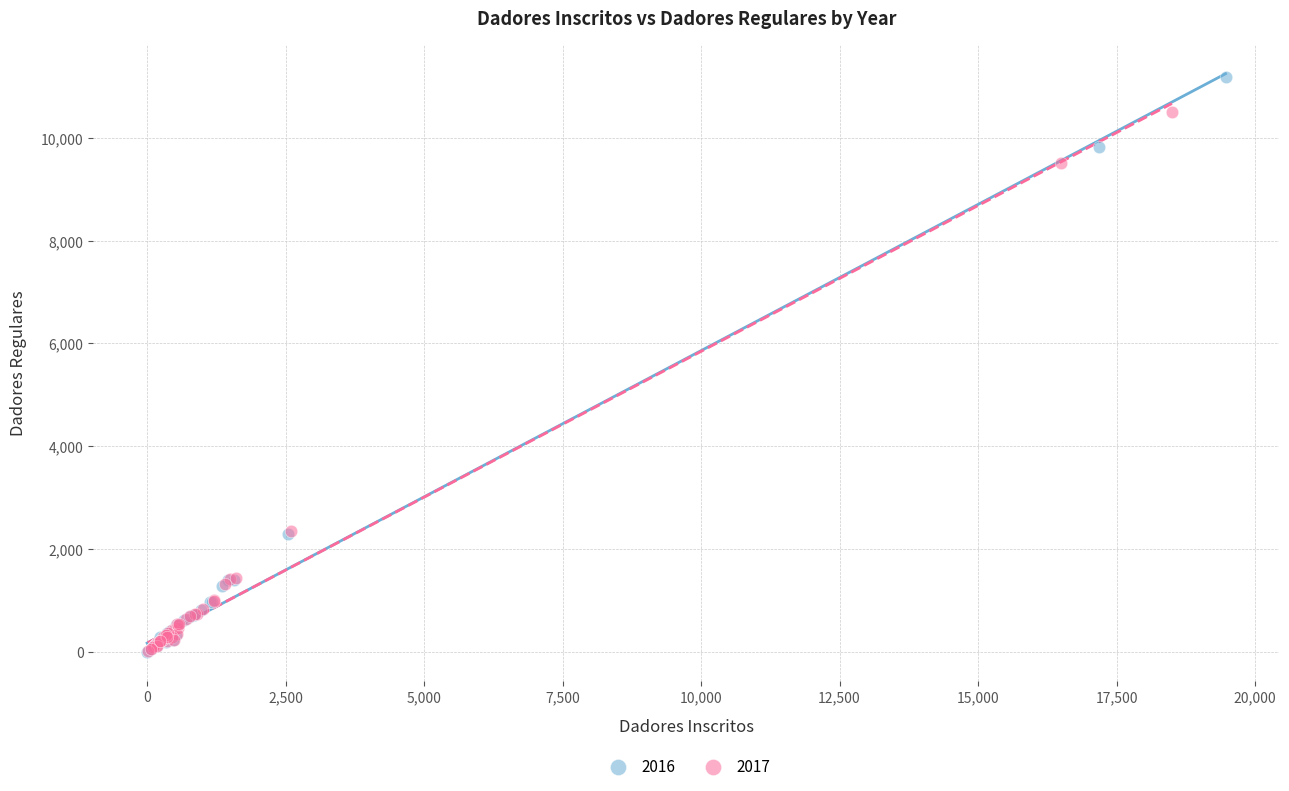

Which series reaches the maximum Y coordinate?

2016